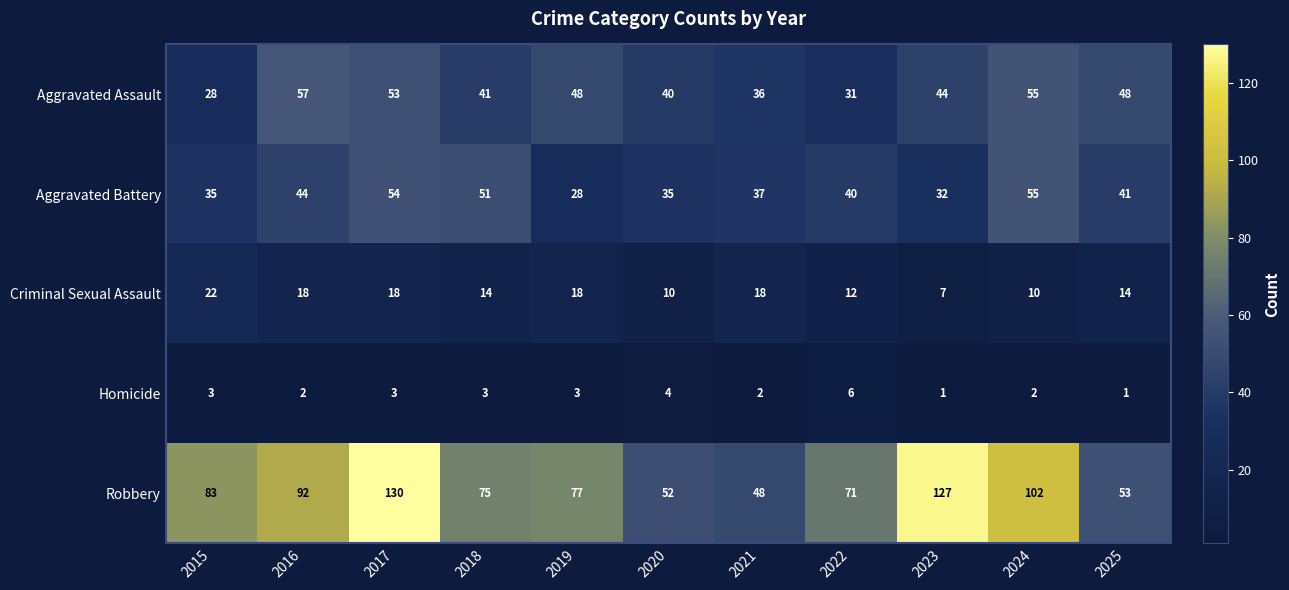

Rank the series by their maximum value, from highest to lowest.

Robbery, Aggravated Assault, Aggravated Battery, Criminal Sexual Assault, Homicide